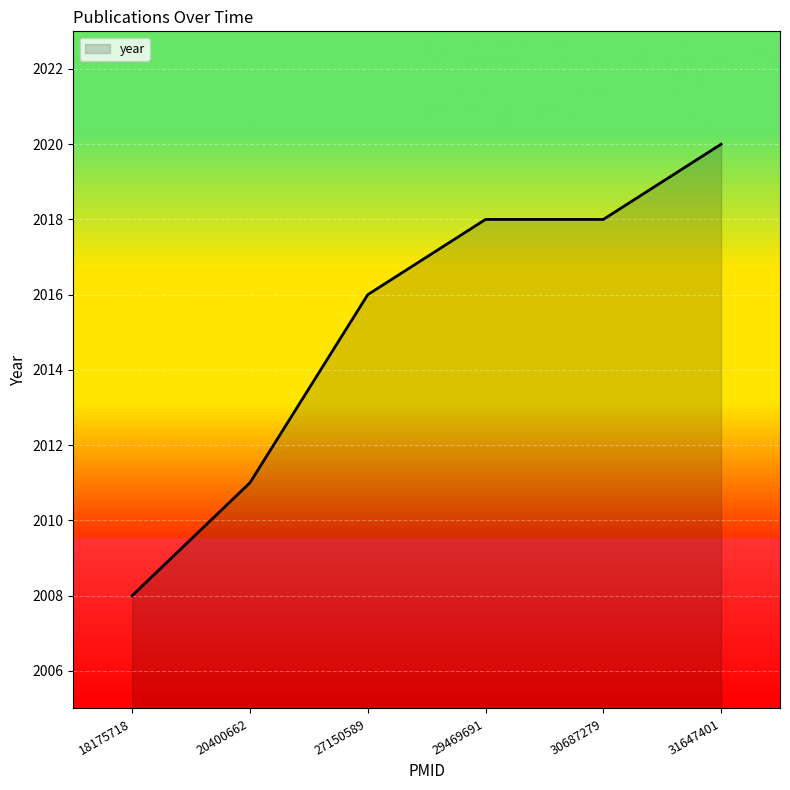

What is the minimum value shown in the chart?

2008